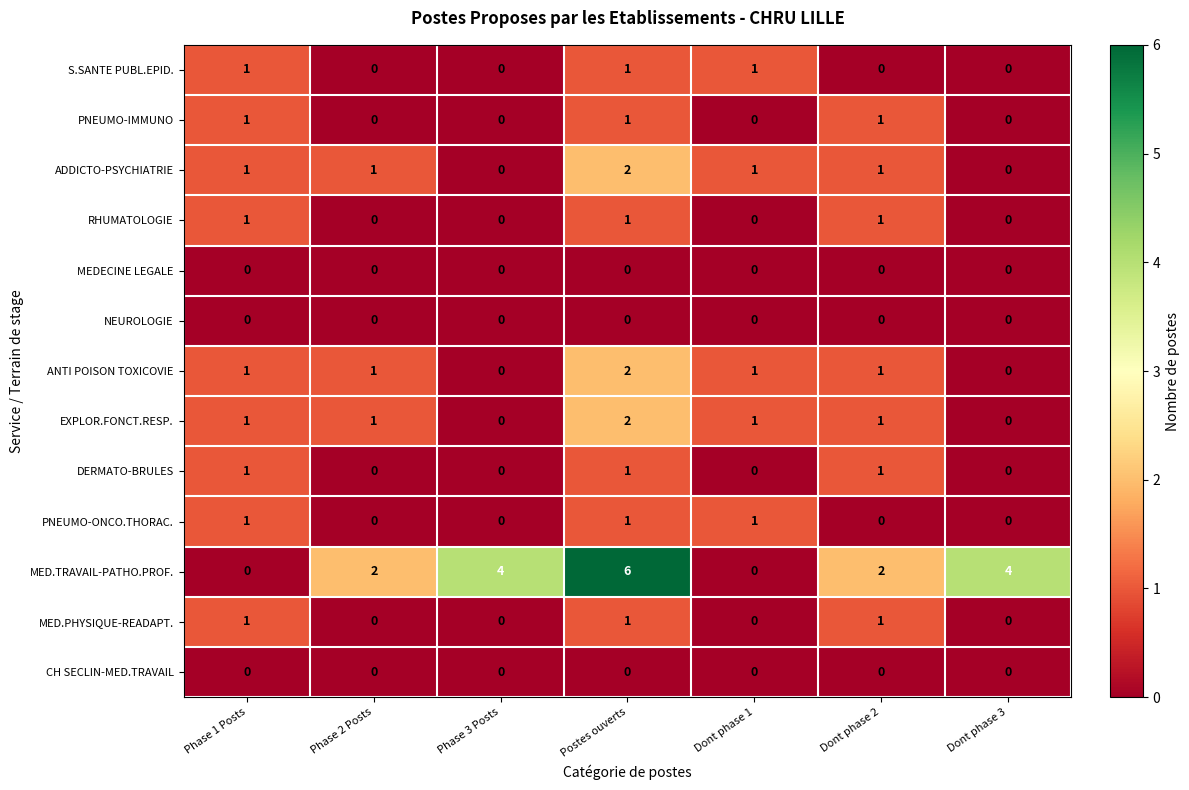

What is the total value across all series at Dont phase 2?

9